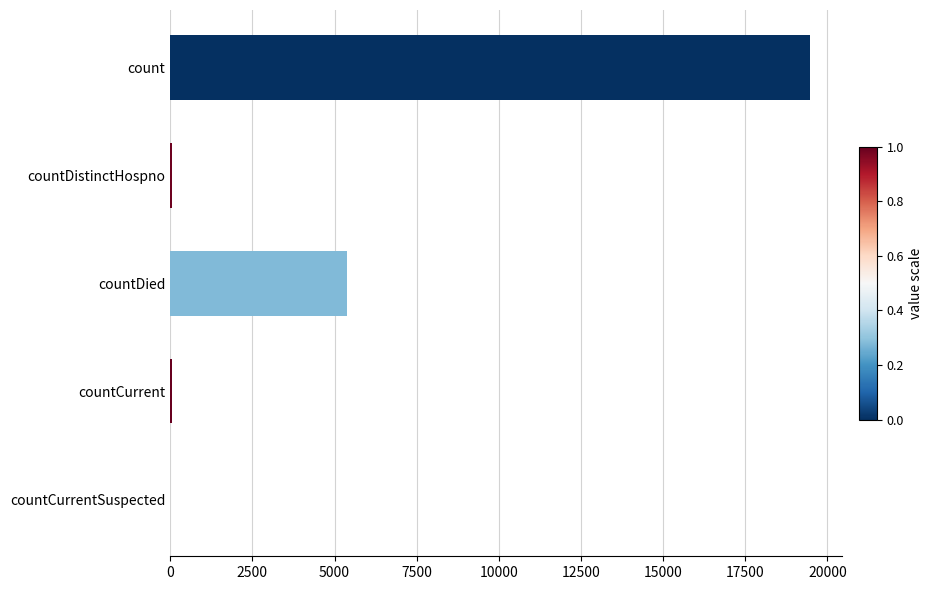

What is the sum of all values?

24953